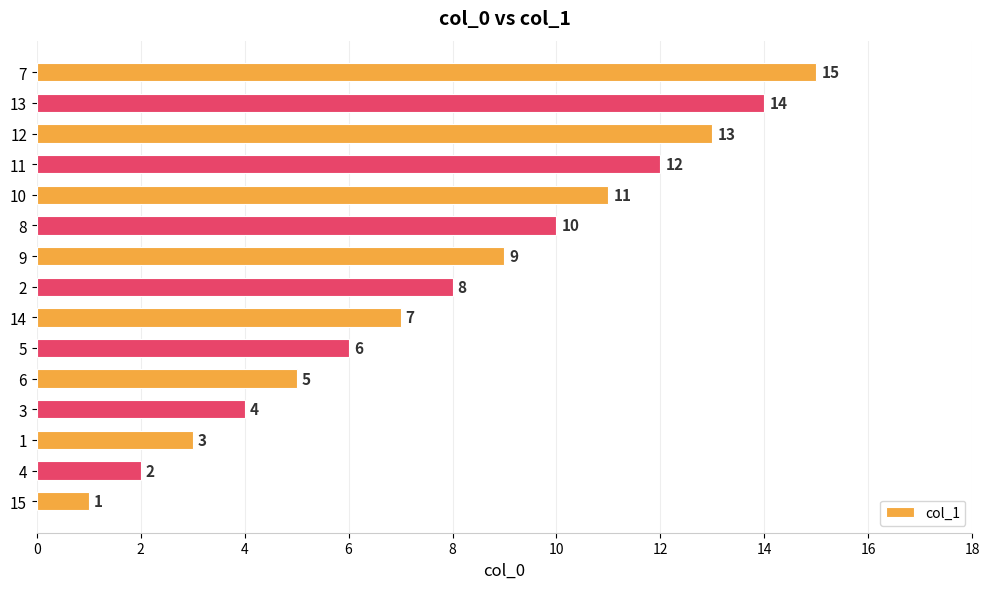

Does the chart contain stacked bars?

No